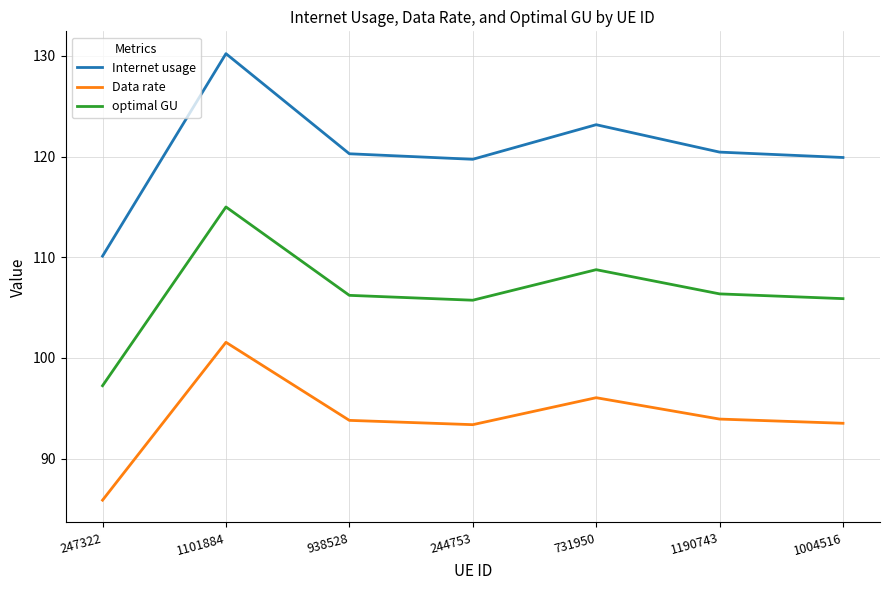

What position from the right is 1101884?

6